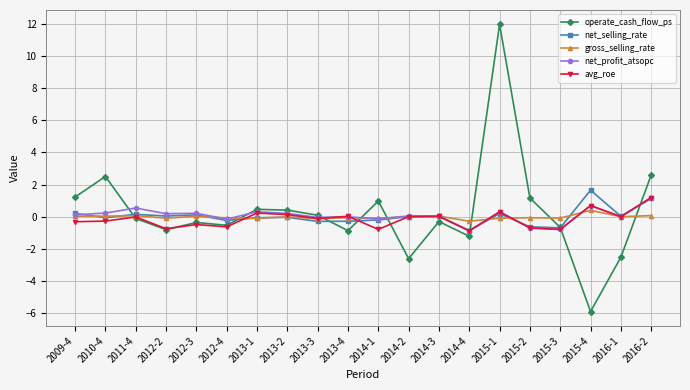

At which category is the sum across all series the highest?

2015-1